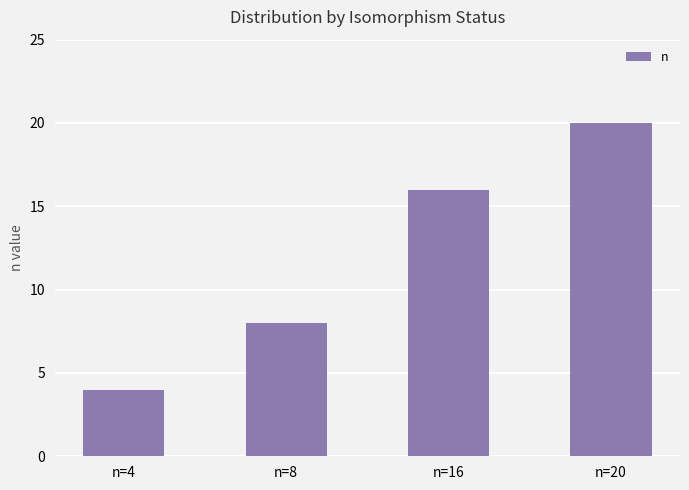

What is the sum of all values?

48